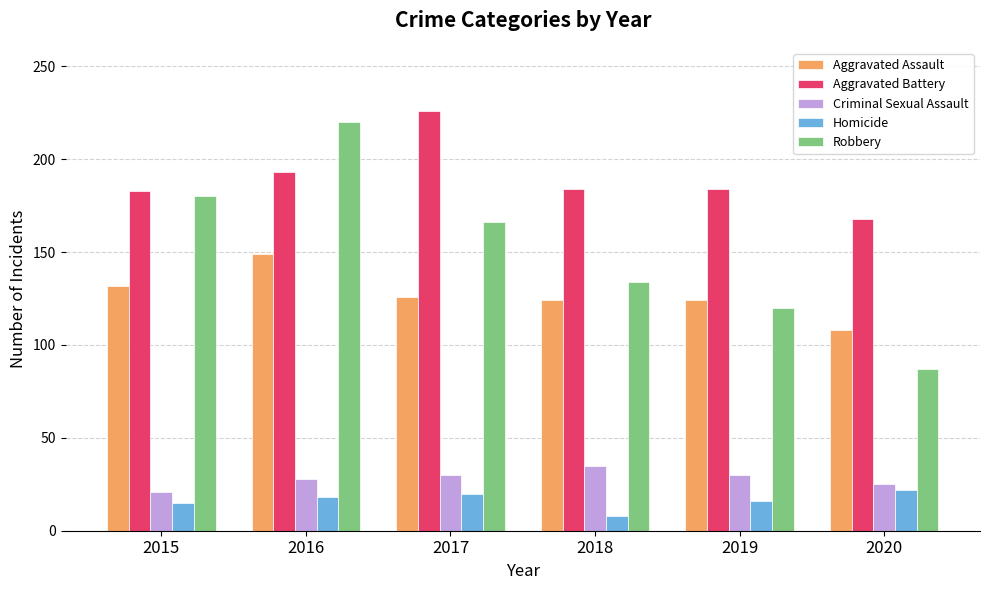

What is the sum of the Robbery values at 2017 and 2019?

286